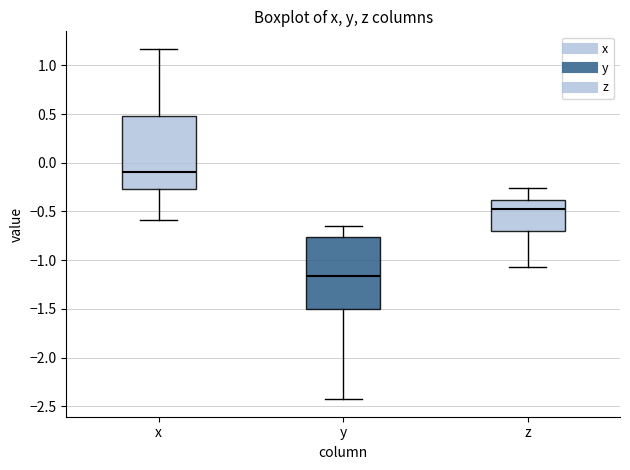

Which box's median line is the lowest?

y